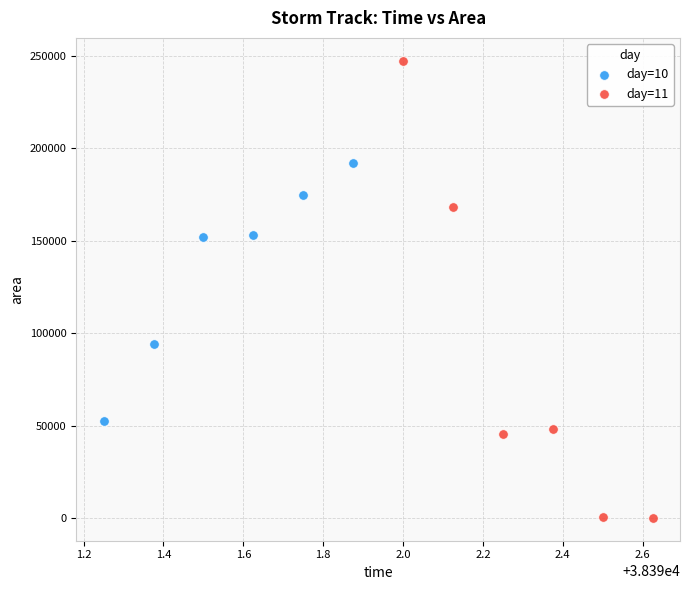

Which series contains the lowest Y value?

day=11